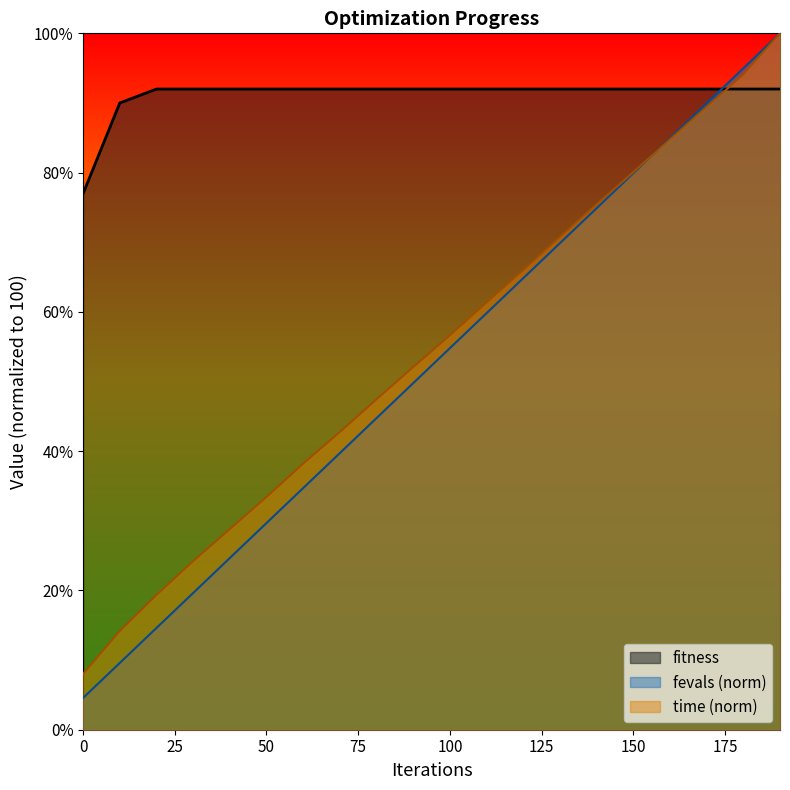

Is it true that fitness equals 92.0 at 160?

True